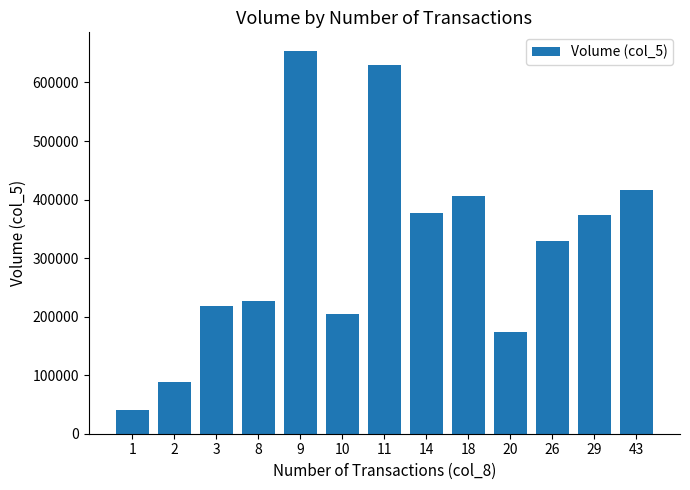

What is the maximum value shown in the chart?

653000